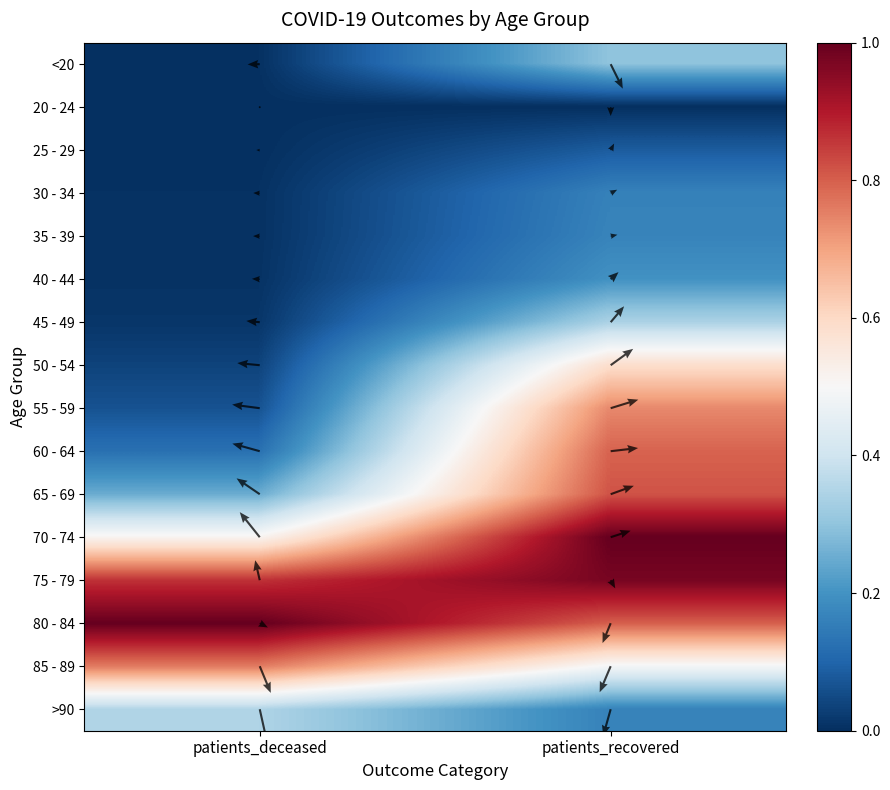

What is the sum of all 55 - 59 values?

0.8